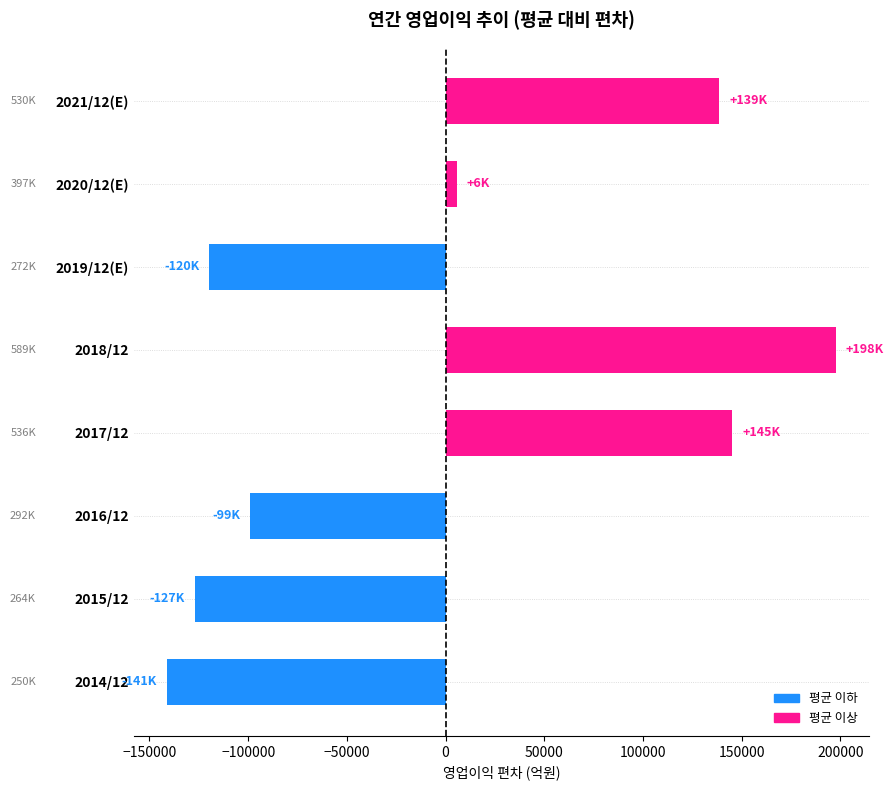

At which label is the value closest to 28265?

2020/12(E)